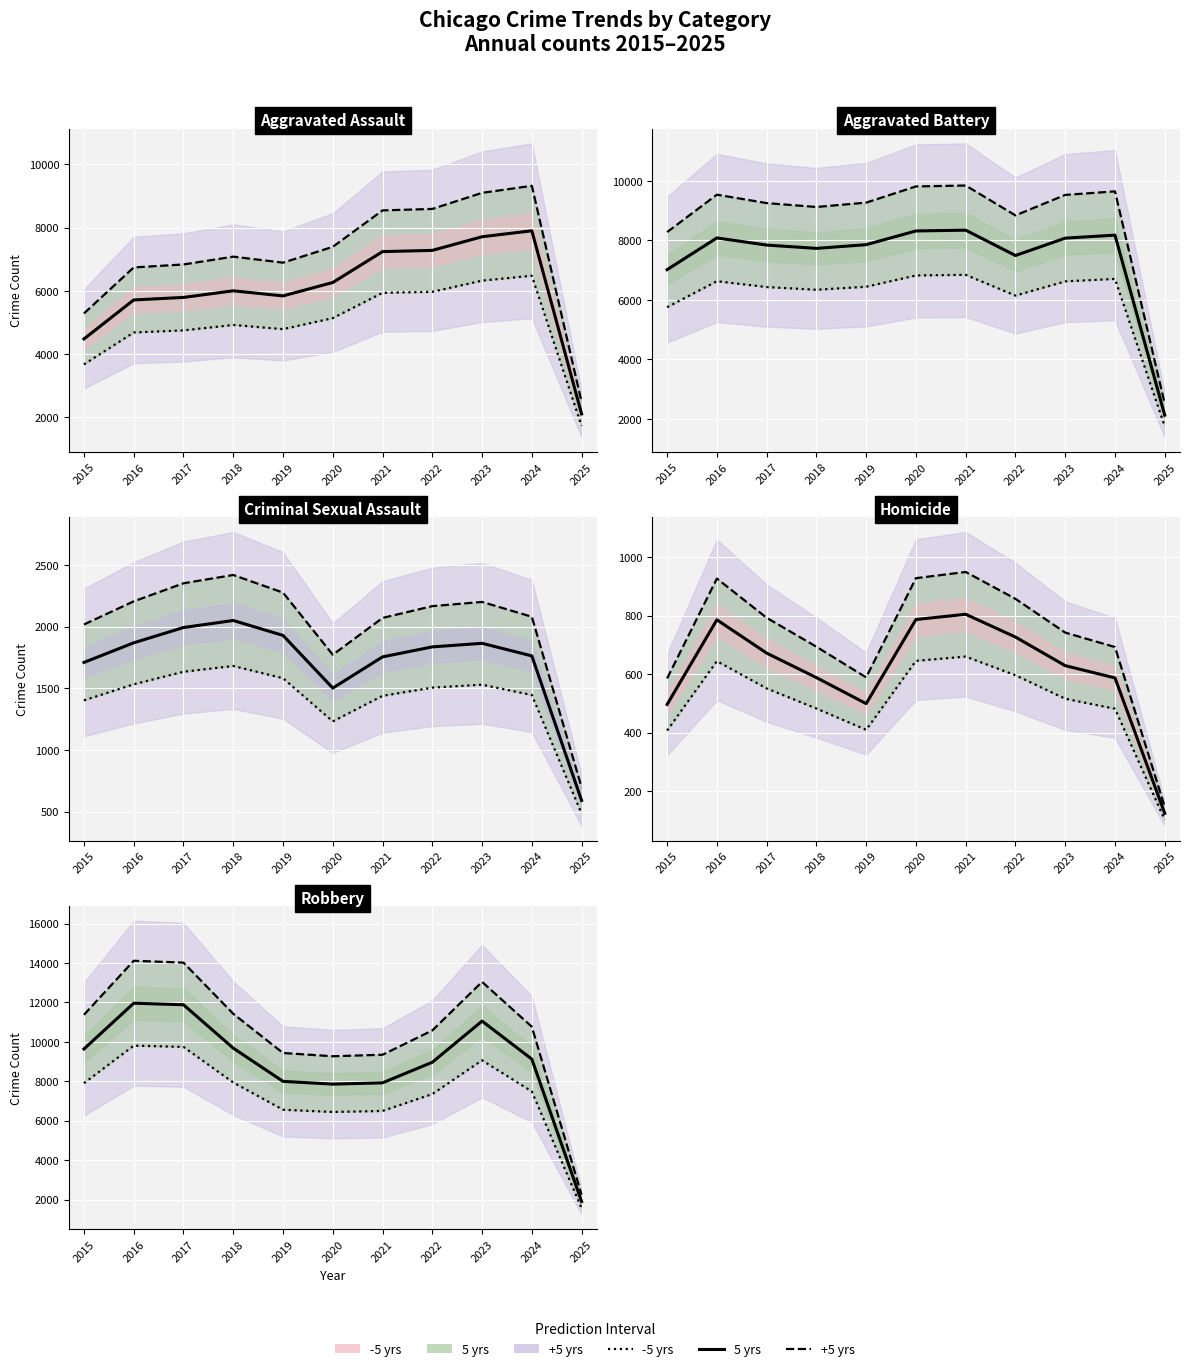

Where is the first local minimum for 5 yrs?

2020